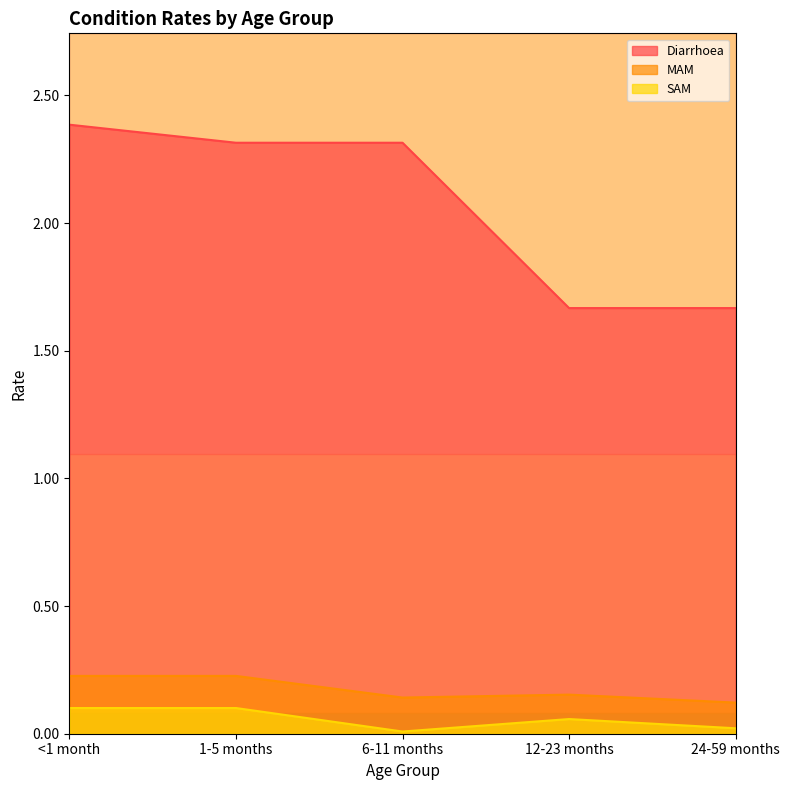

True or false: SAM and Diarrhoea cross at least once.

False